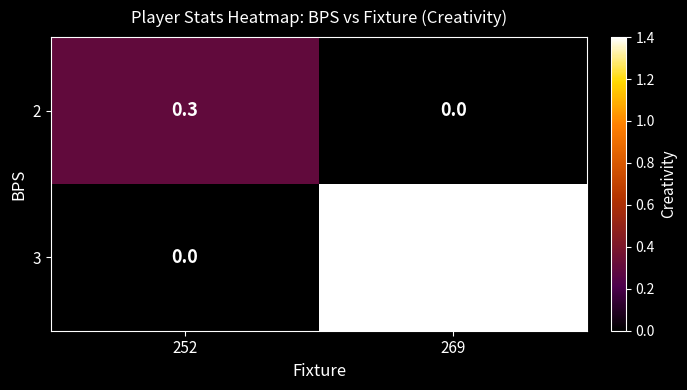

Which series changed the most between 252 and 269?

3